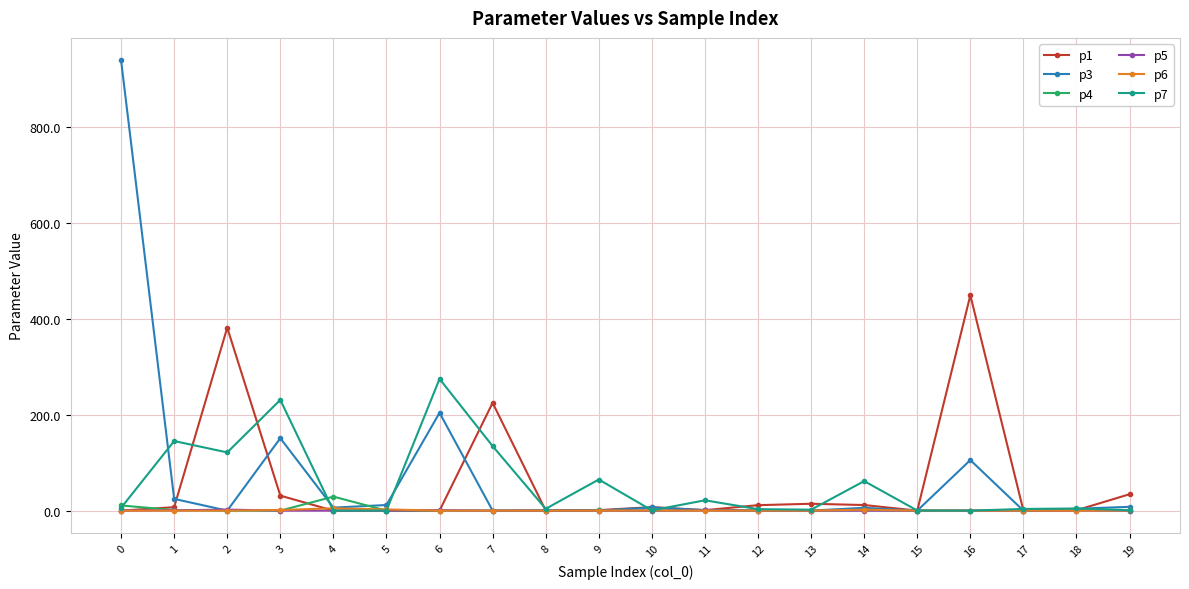

What is the difference between the second highest and minimum values in the p1 series?

381.3